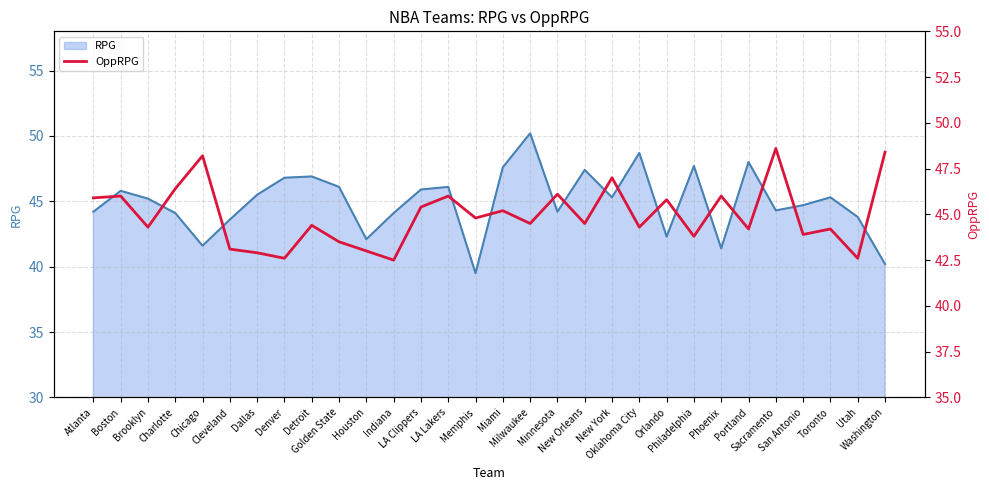

True or false: the data shows 46.0 at Phoenix.

True